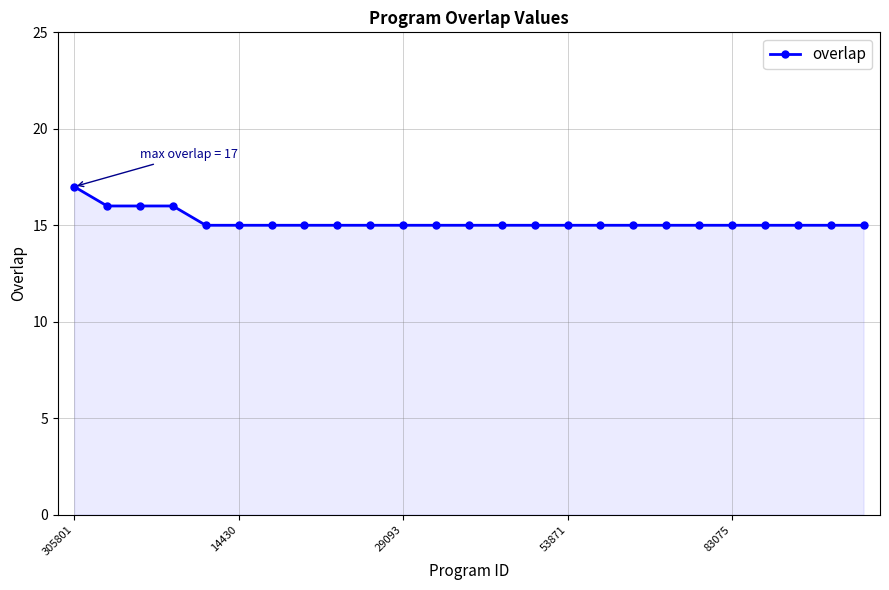

What is the value of the 5th point from the left?

15